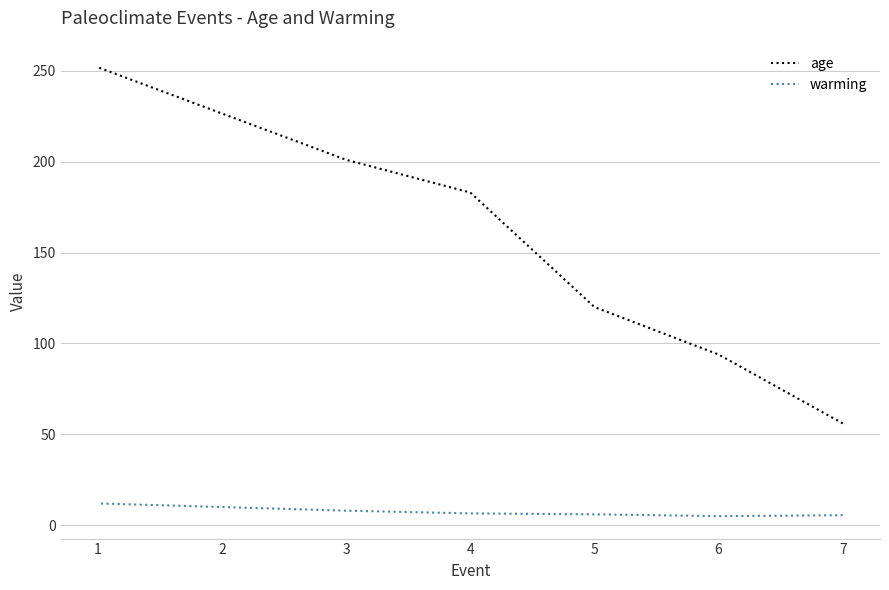

Is the value of warming at 1 greater than the value of age at 7?

No